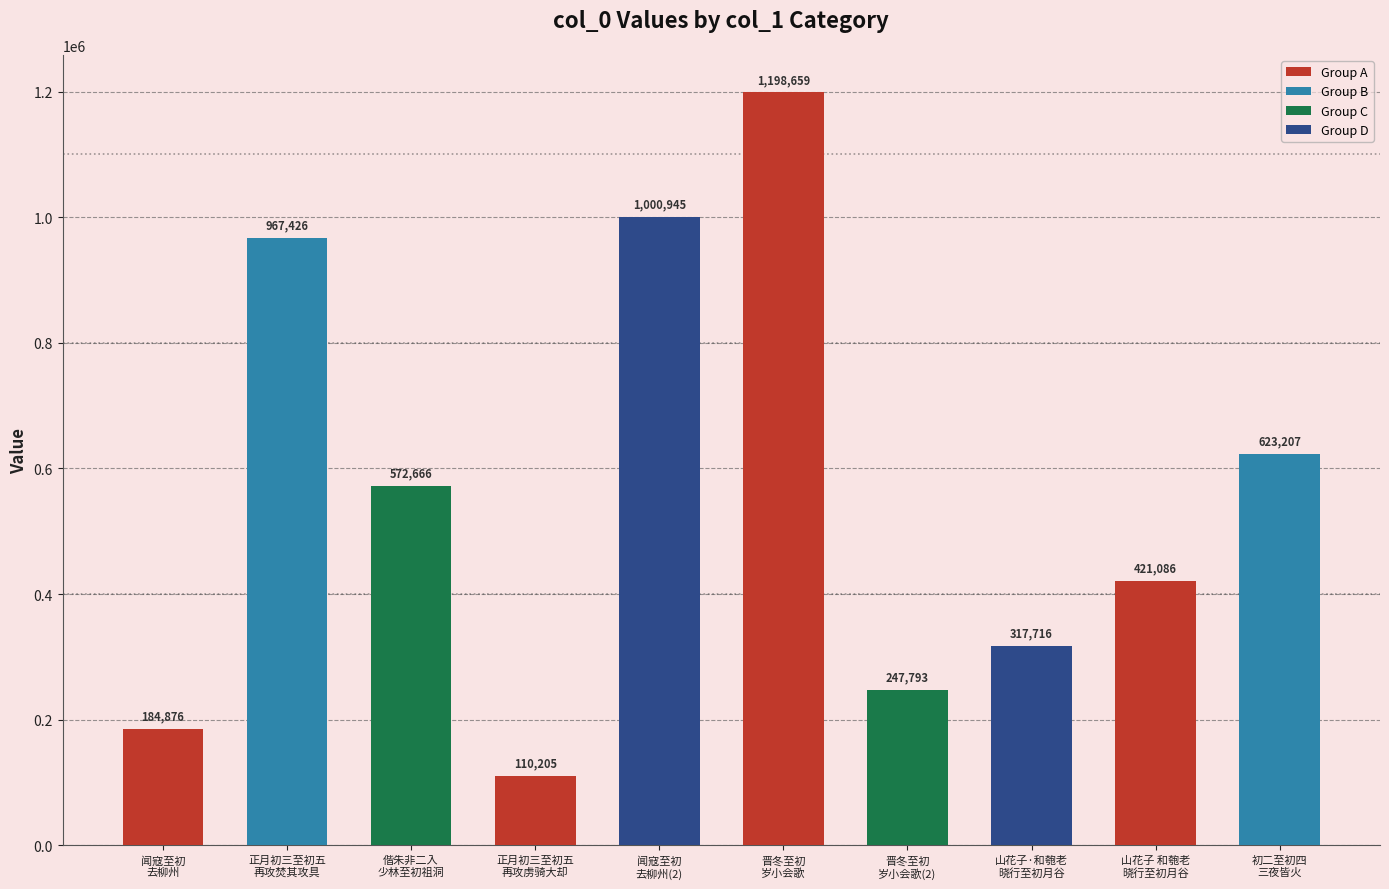

What is the sum of all values?

5644579